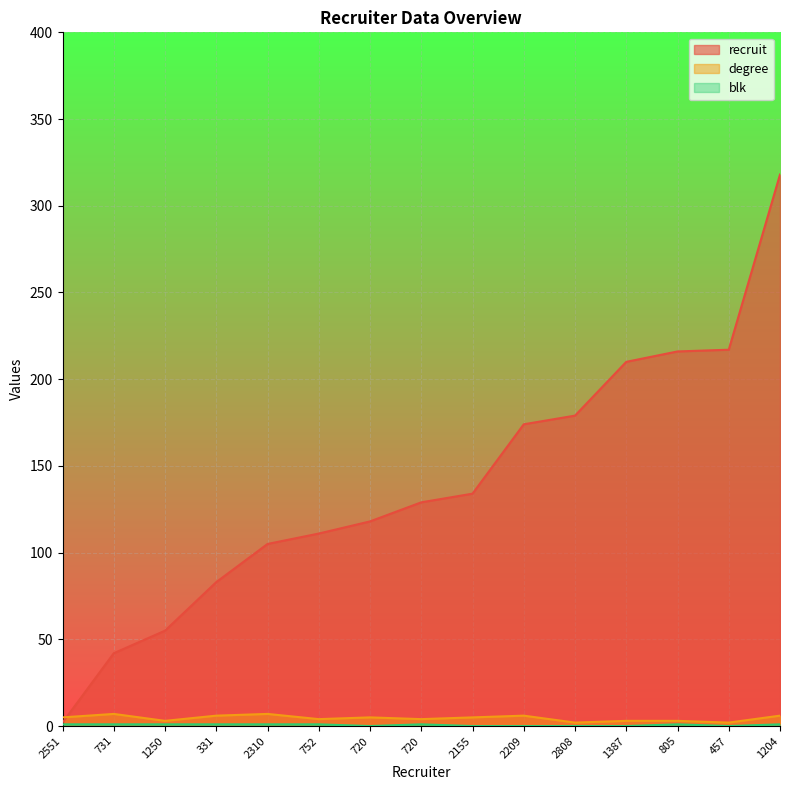

Does the chart display data point markers on the line(s)?

No